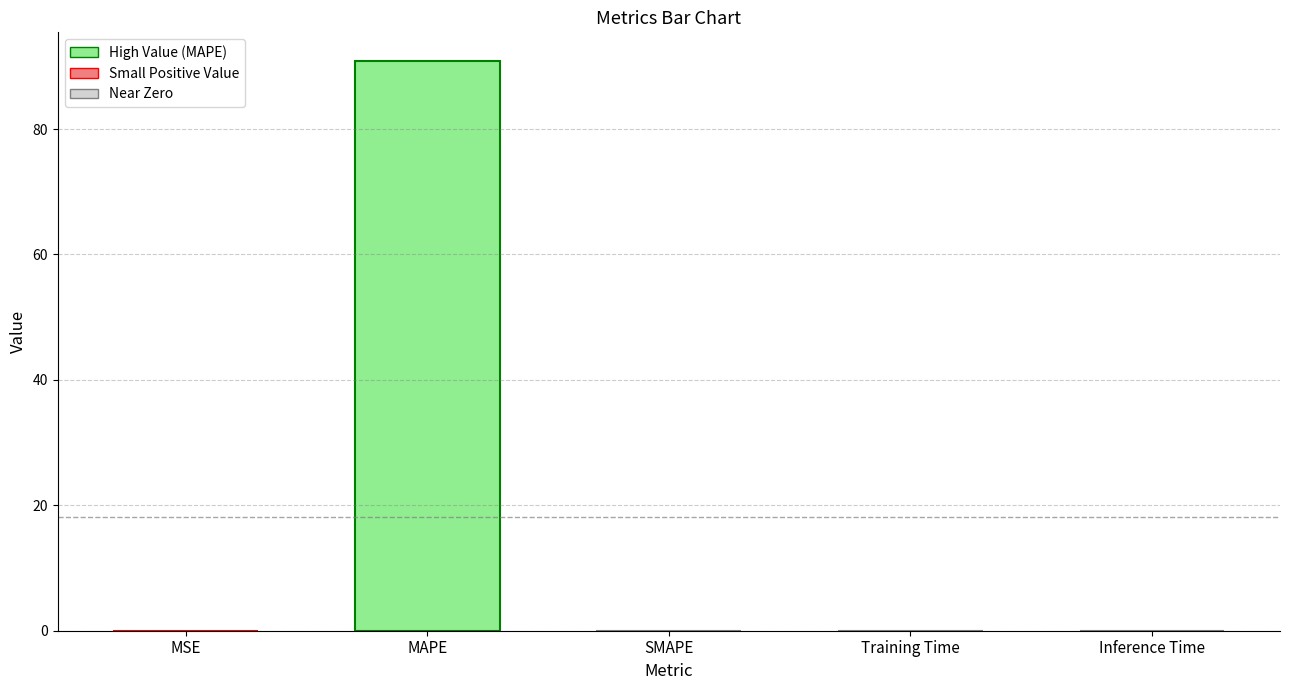

What is the greatest value displayed?

90.9